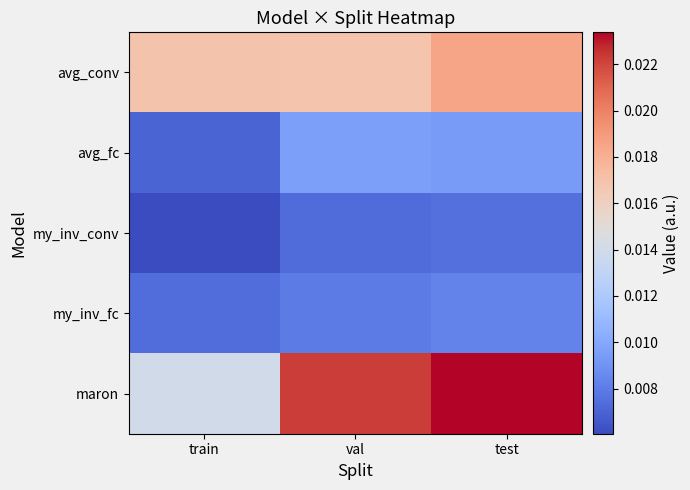

Count the number of data series in this chart.

5